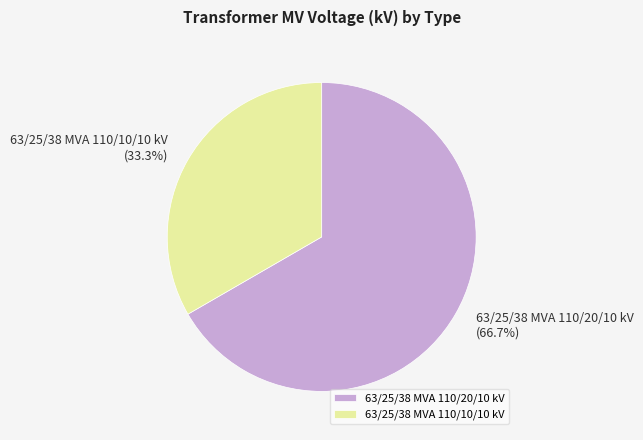

To the nearest percent, what is the combined percentage of 63/25/38 MVA 110/20/10 kV and 63/25/38 MVA 110/10/10 kV?

100%